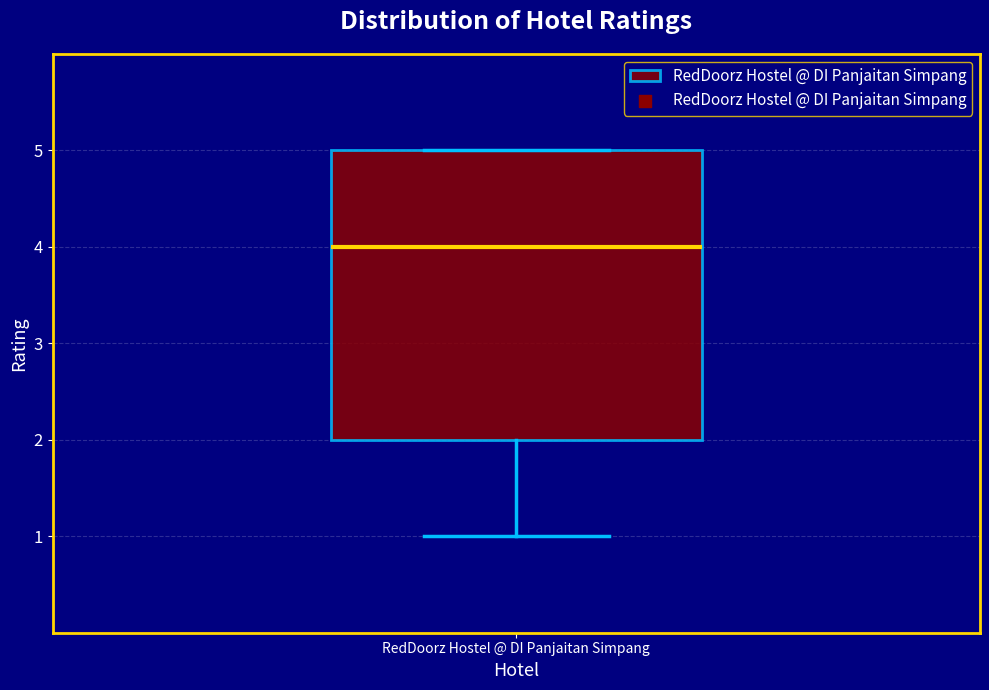

Transcribe this box plot: give where the median line is, the range the box spans, and where the two whiskers end, as read against the y-axis. The values are not printed on the chart, so give them approximately, as read against the axis.

median 4, box 2 to 5, whiskers 1 to 5